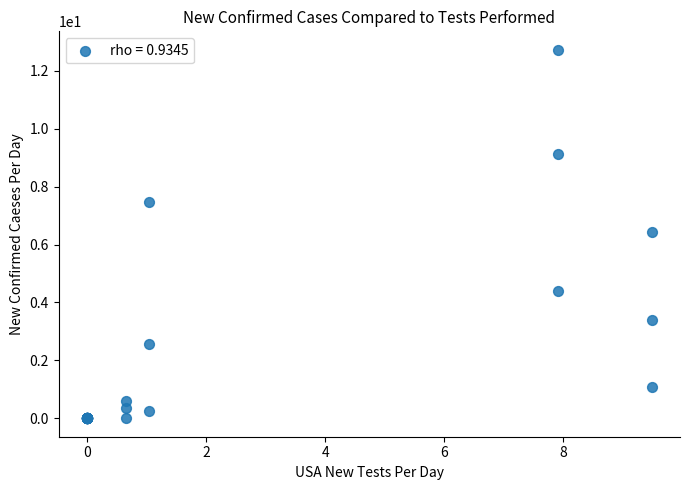

What Y value in the scatter plot is closest to 6?

6.4